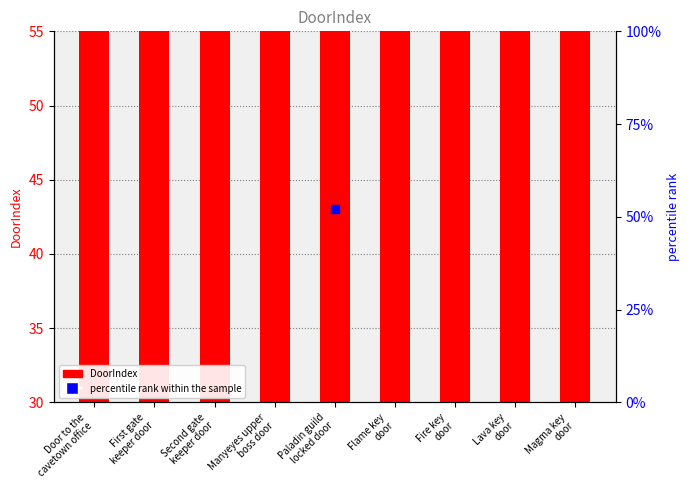

Rank the categories by value from highest to lowest.

Magma key
door, Lava key
door, Fire key
door, Flame key
door, Paladin guild
locked door, Manyeyes upper
boss door, Second gate
keeper door, First gate
keeper door, Door to the
cavetown office